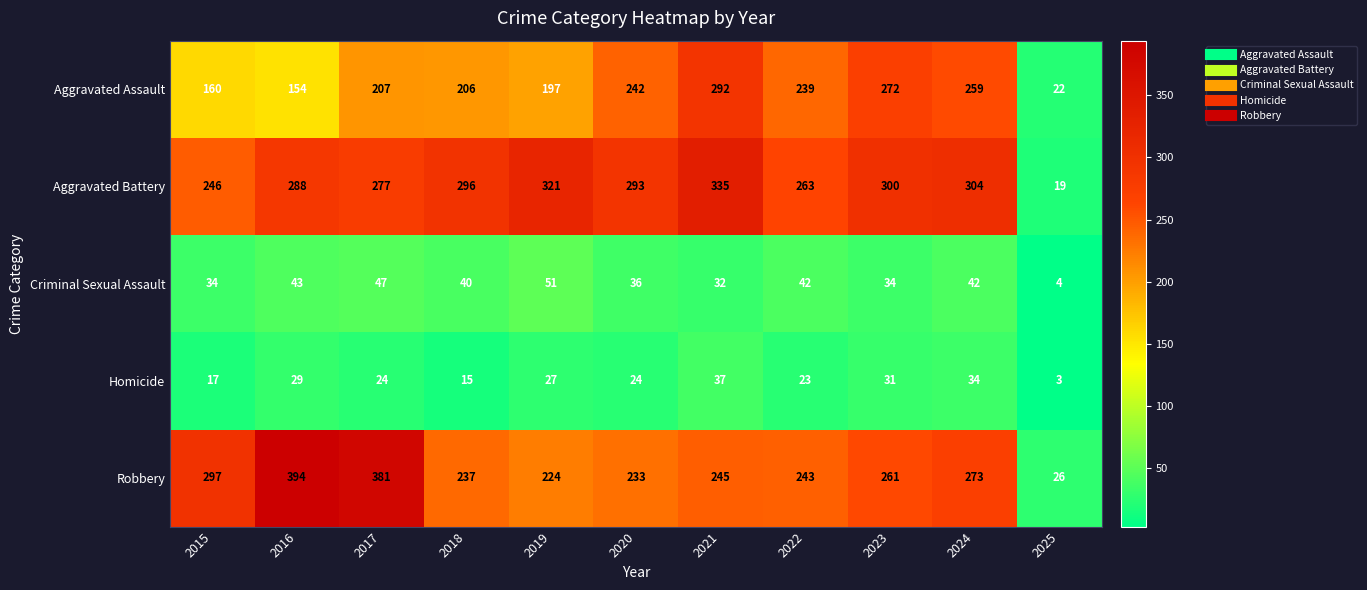

List the series in order of their peak value, lowest first.

Homicide, Criminal Sexual Assault, Aggravated Assault, Aggravated Battery, Robbery